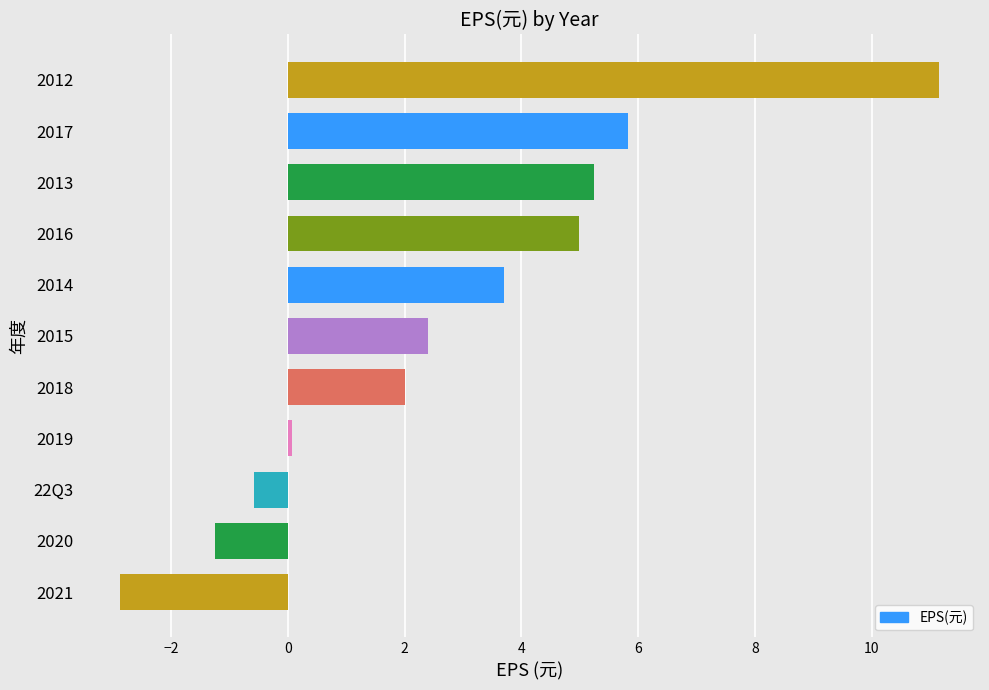

Approximately how many times larger is the value at 2015 compared to 2018?

1.2